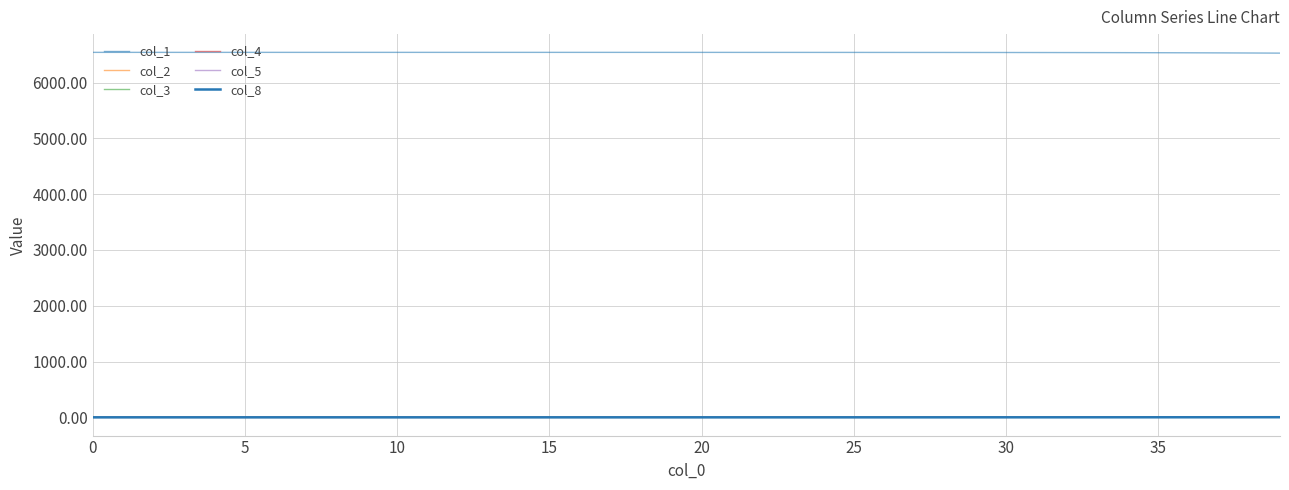

Rank the series by their maximum value, from lowest to highest.

col_5, col_8, col_4, col_3, col_2, col_1